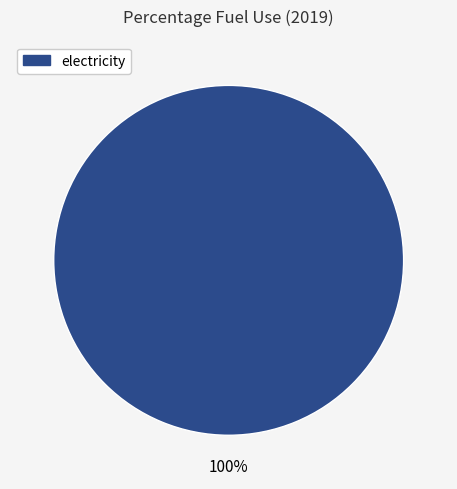

Does any single category account for the majority?

Yes